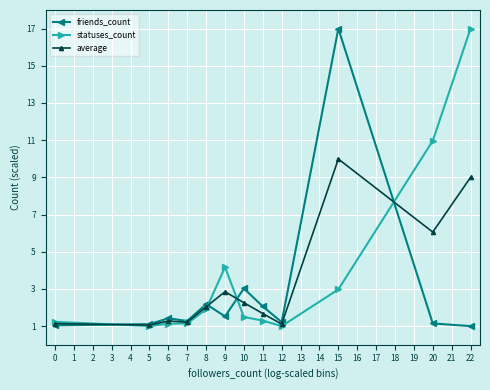

True or false: statuses_count has more than 0 points higher than both neighbors.

True